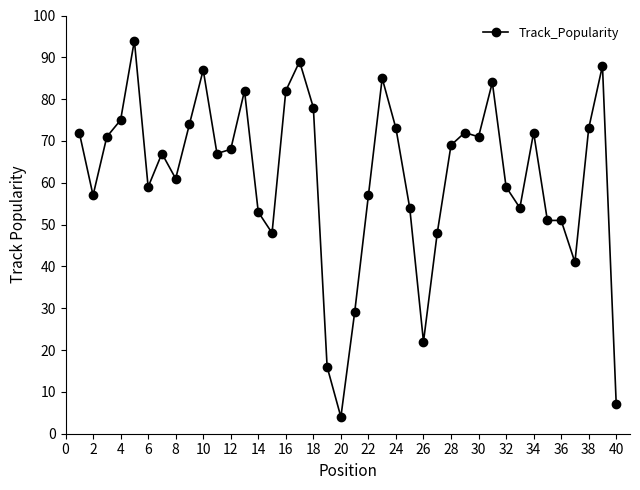

What is the value of the 35th point from the left?

51